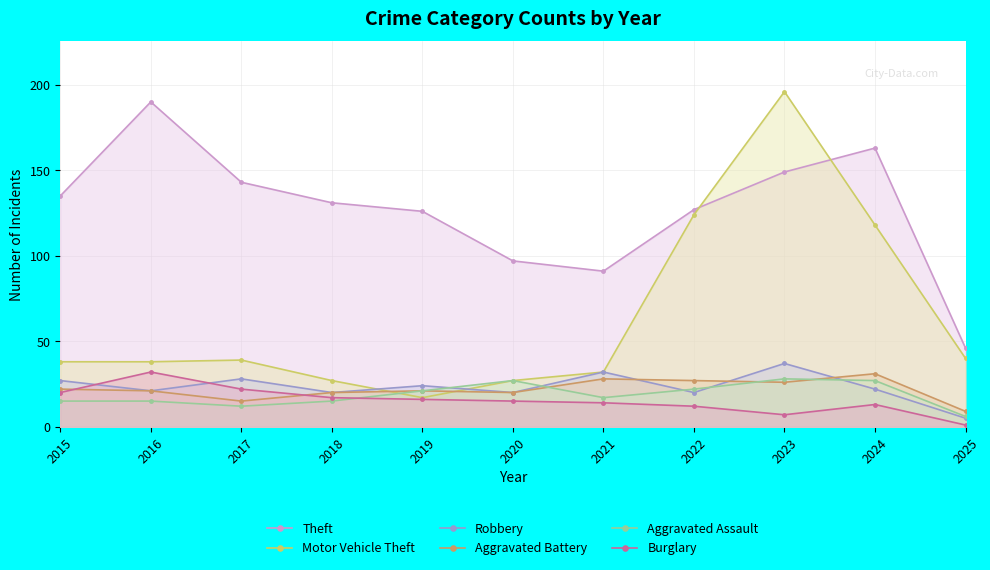

What is the value of the Theft point at the 1st from the left?

135